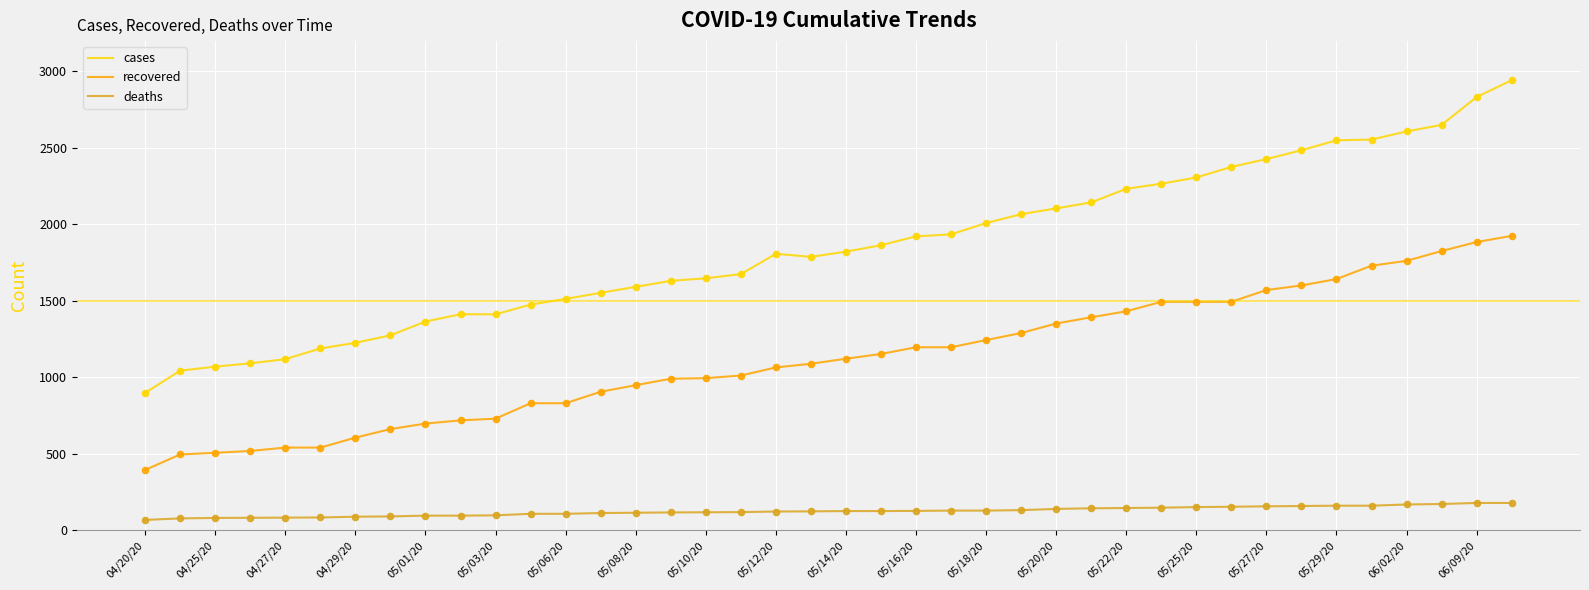

Which series has the largest total across all categories?

cases